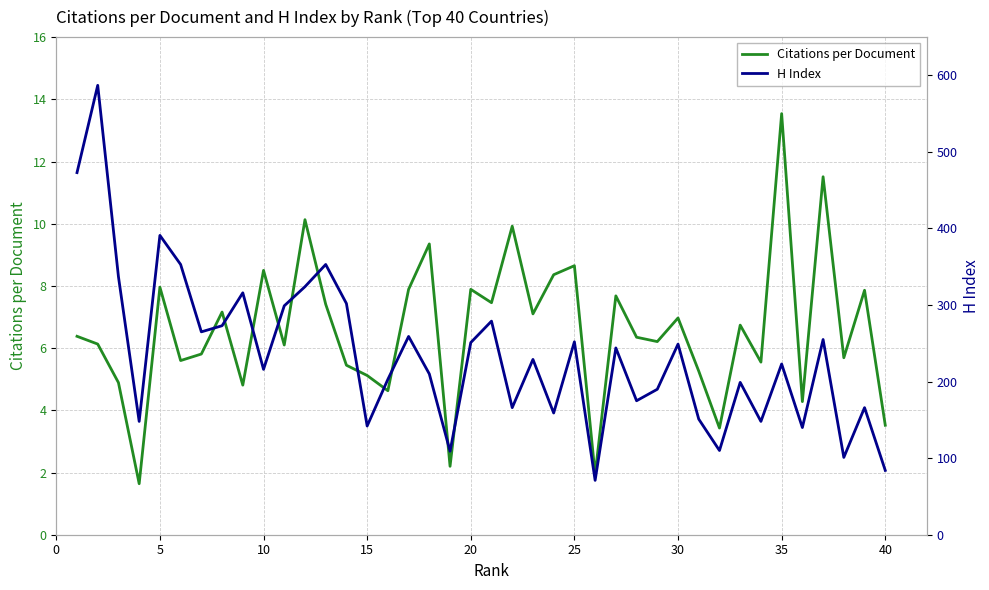

Reading left to right, what are all the values shown in this chart?

Citations per Document: 6.4	6.1	4.9	1.6	8.0	5.6	5.8	7.2	4.8	8.5	6.1	10.1	7.4	5.5	5.1	4.6	7.9	9.3	2.2	7.9	7.5	9.9	7.1	8.4	8.7	1.9	7.7	6.3	6.2	7.0	5.3	3.4	6.7	5.5	13.5	4.3	11.5	5.7	7.9	3.5
H Index: 473.0	587.0	337.0	148.0	391.0	353.0	265.0	273.0	316.0	216.0	299.0	324.0	353.0	302.0	142.0	203.0	259.0	210.0	109.0	251.0	279.0	166.0	229.0	159.0	252.0	71.0	244.0	175.0	190.0	249.0	151.0	110.0	199.0	148.0	223.0	140.0	255.0	101.0	166.0	84.0